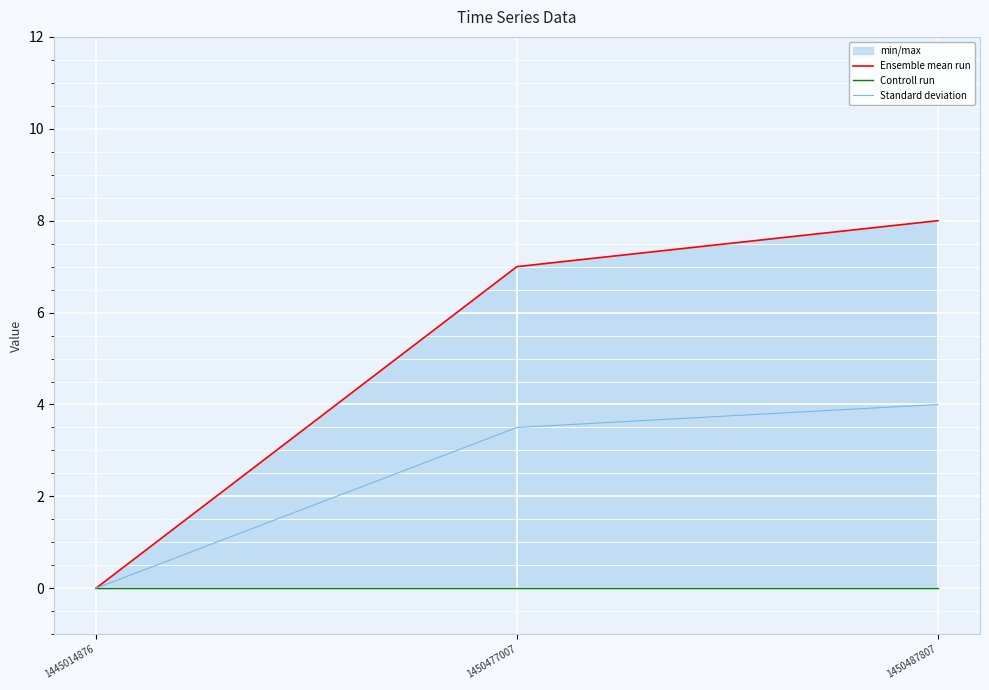

What is the difference between the highest and lowest values at 1450477007?

7.0